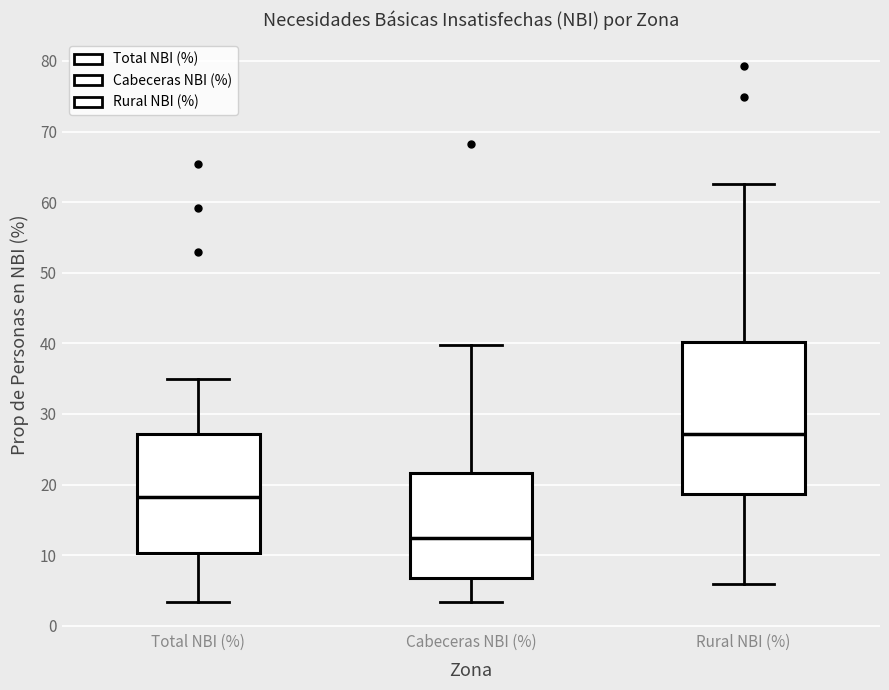

Reading left to right, transcribe this box plot: for each box, give where its median line is, the range the box spans, and where its two whiskers end, as read against the y-axis. The values are not printed on the chart, so give them approximately, as read against the axis.

Total NBI (%): median 18, box 10 to 27, whiskers 3 to 35
Cabeceras NBI (%): median 12, box 7 to 22, whiskers 3 to 40
Rural NBI (%): median 27, box 19 to 40, whiskers 6 to 63